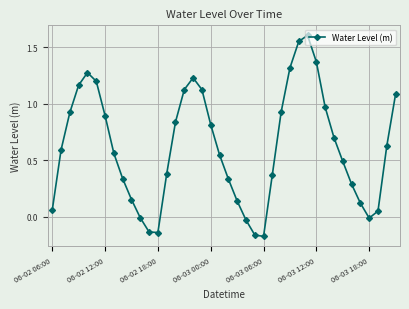

What is the sum of all values?

24.6